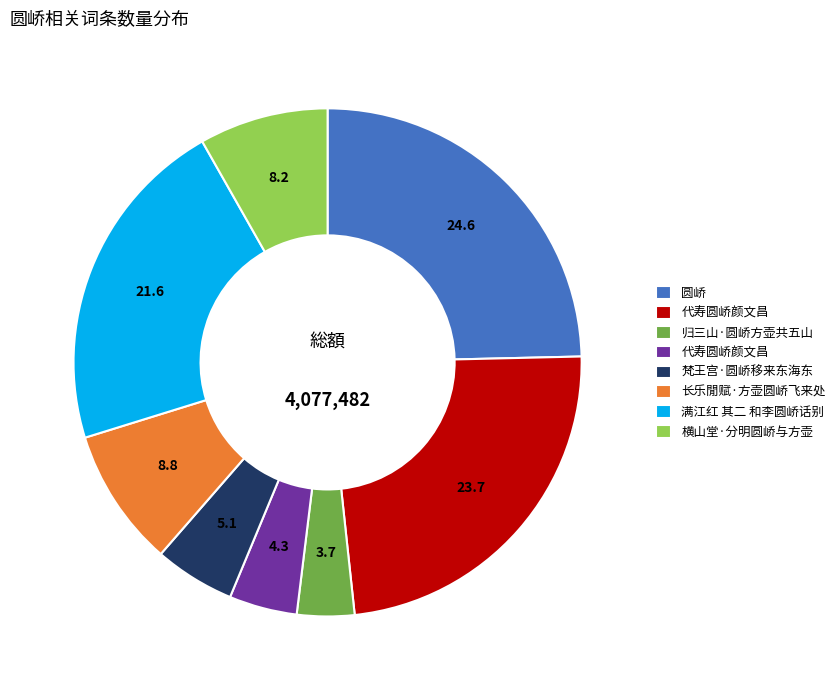

Is there any slice that represents more than half of the pie?

No